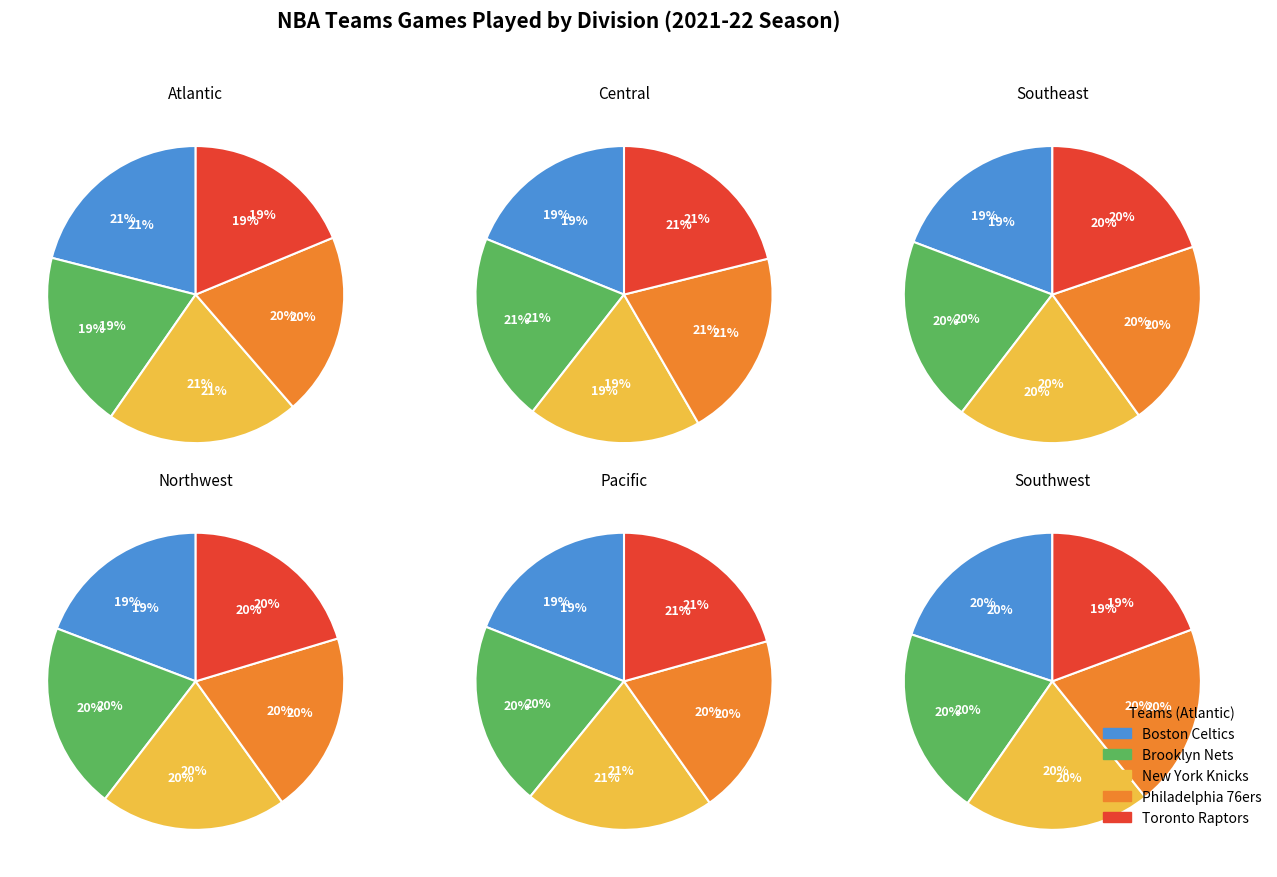

Which slice is the largest?

Boston Celtics